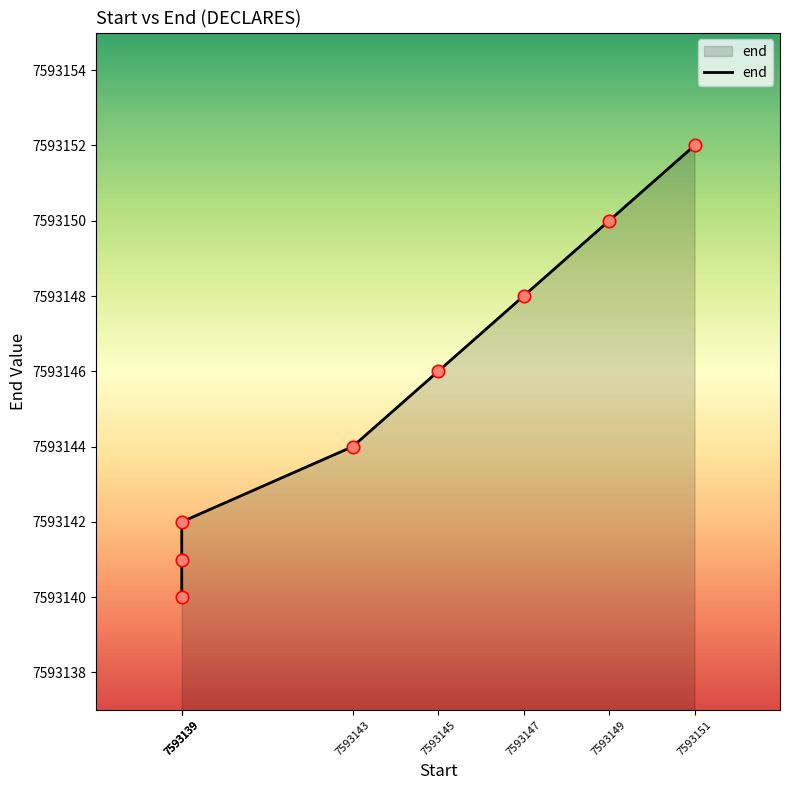

What is the ratio of the value at 7593139 to the value at 7593139?

1.0